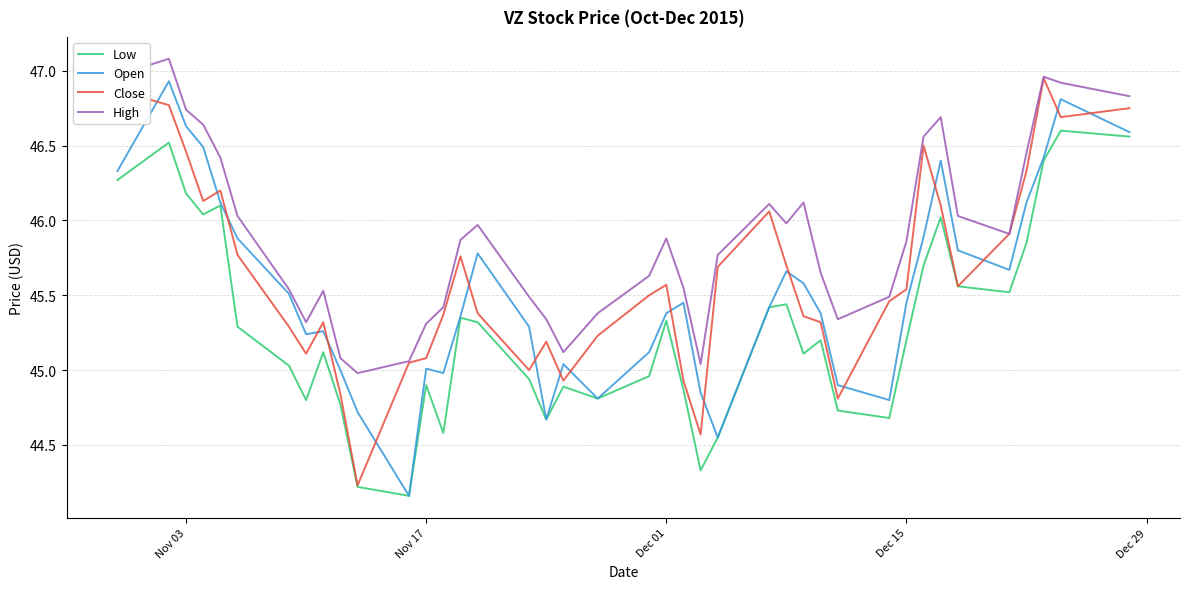

Rank the series by their average value, from highest to lowest.

High, Close, Open, Low